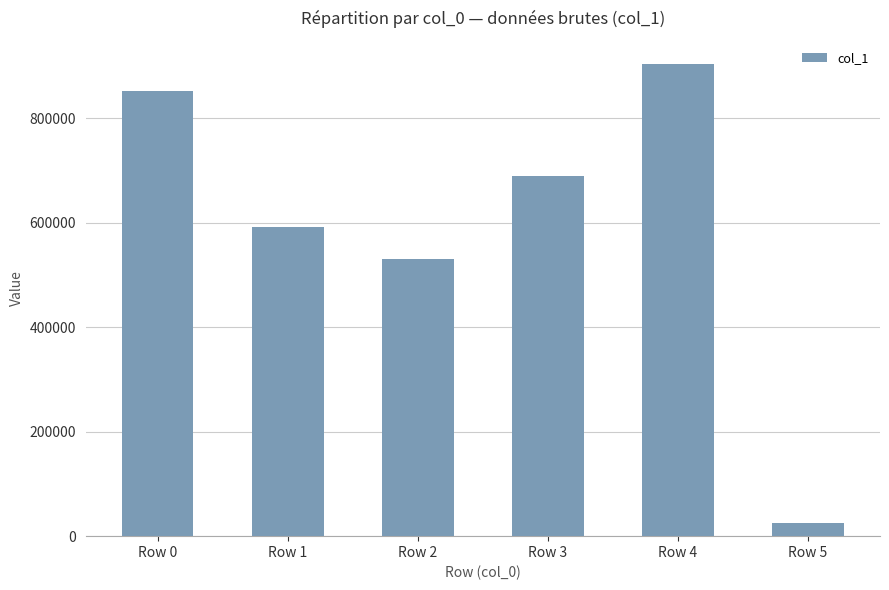

What is the change in value from Row 0 to Row 3?

-162178